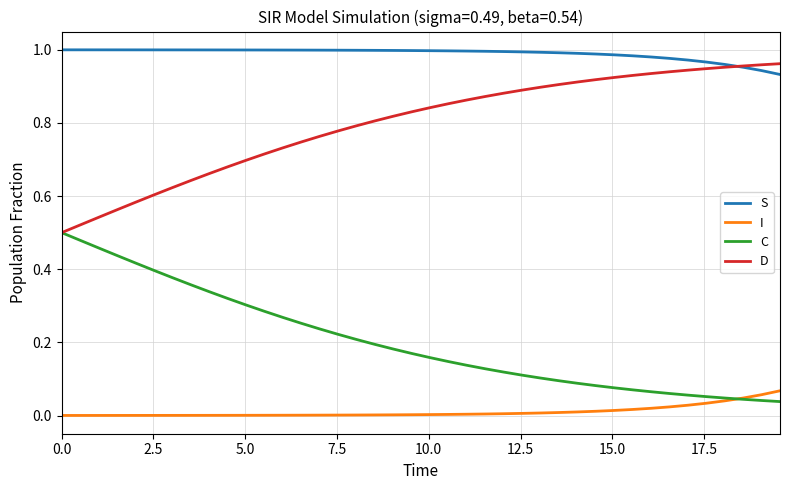

List the series in order of their overall mean, highest first.

S, D, C, I